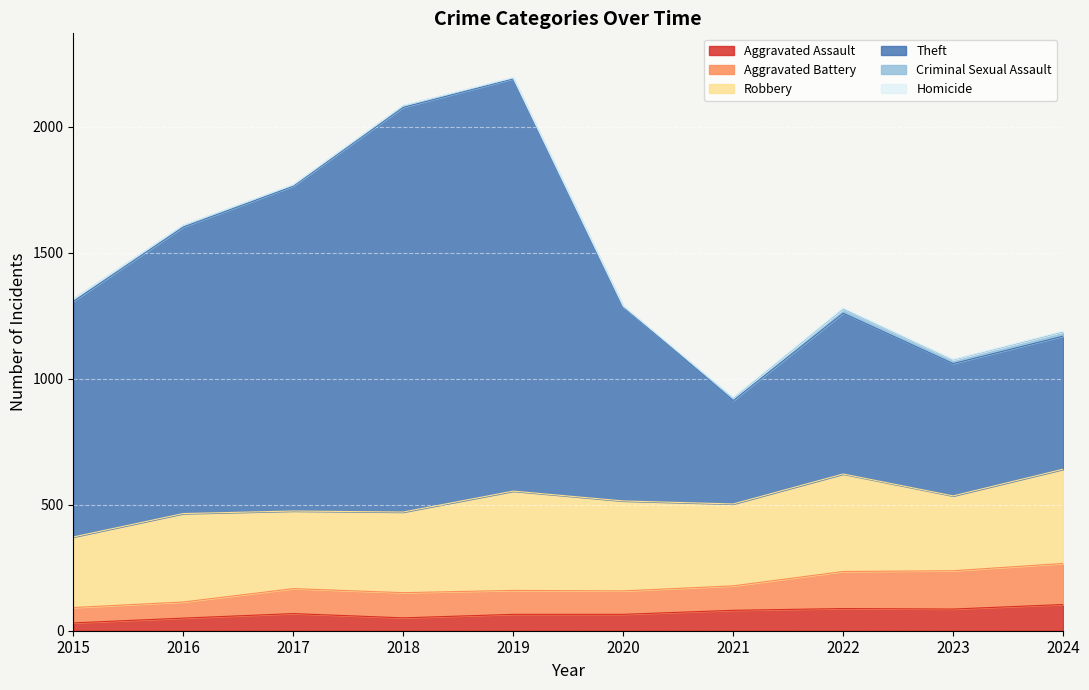

List the labels in order of Theft value, largest first.

2019, 2018, 2017, 2016, 2015, 2020, 2022, 2024, 2023, 2021